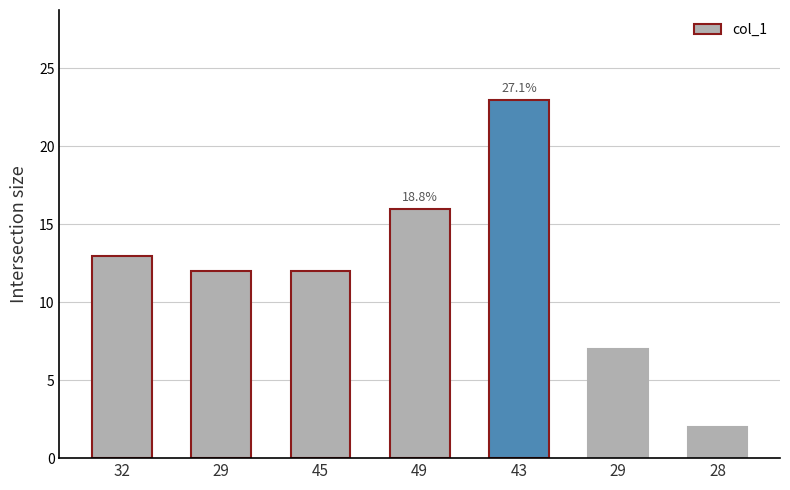

Are the bars grouped side by side (vs. stacked)?

No